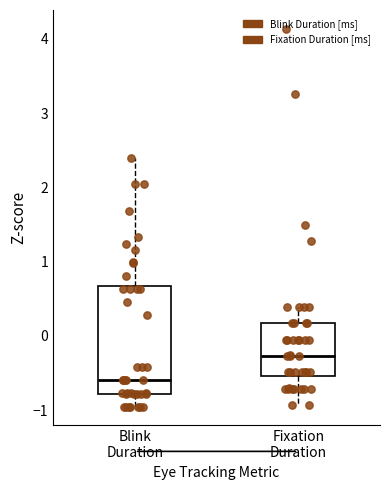

Which box is the tallest, from its lower edge to its upper edge?

Blink Duration